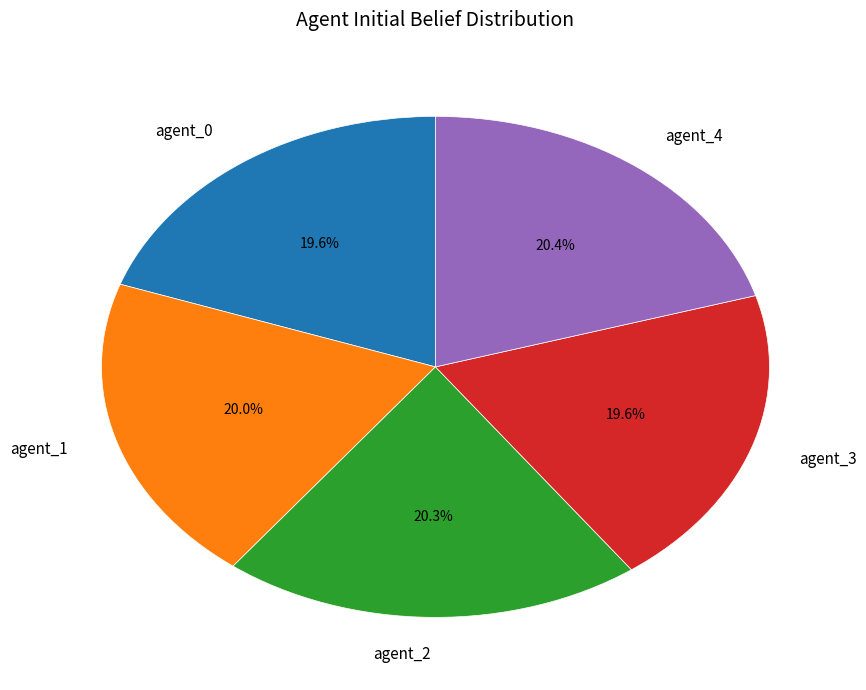

What is the total percentage of agent_2 and agent_4?

40.7%